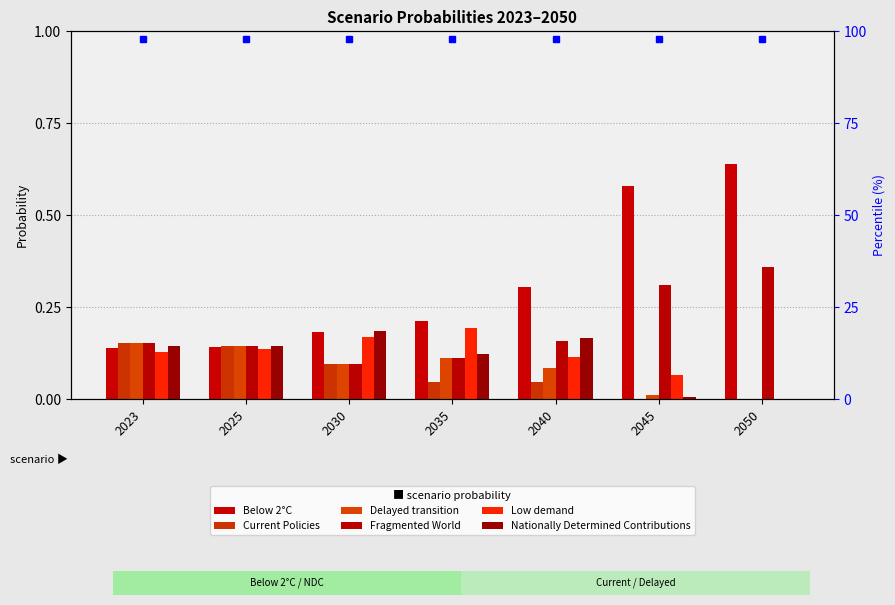

How many groups of bars are there?

7